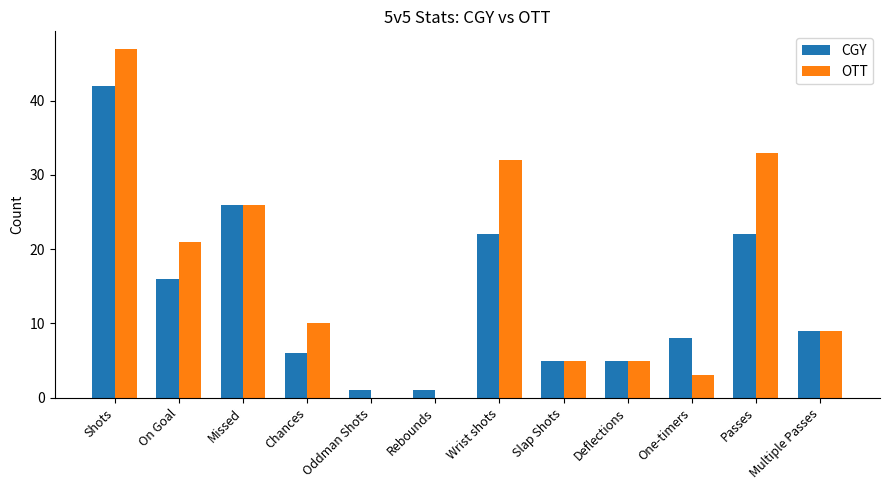

Which series has the largest total across all categories?

OTT